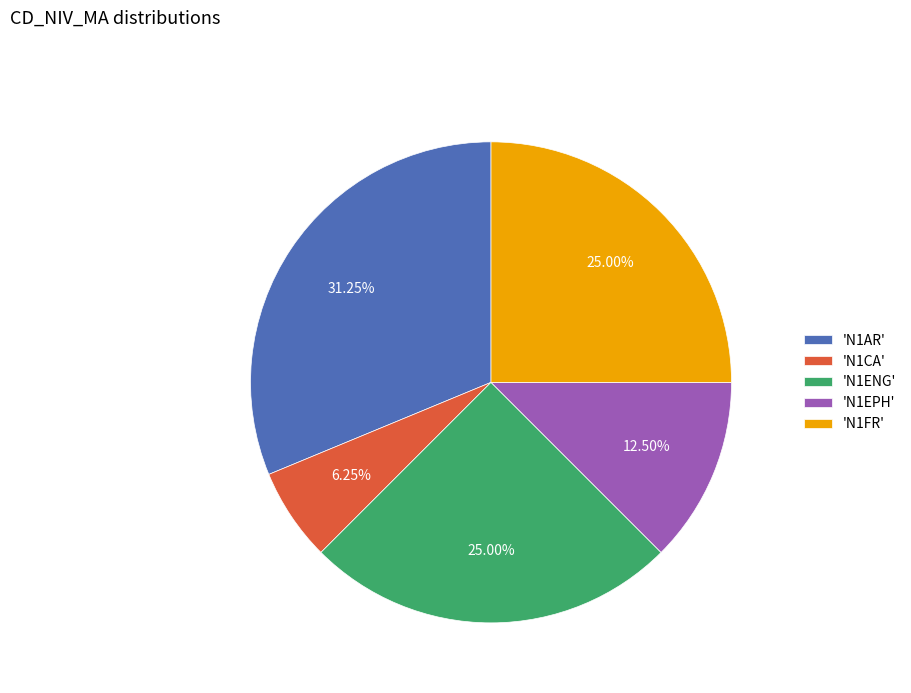

How many slices are in this pie chart?

5